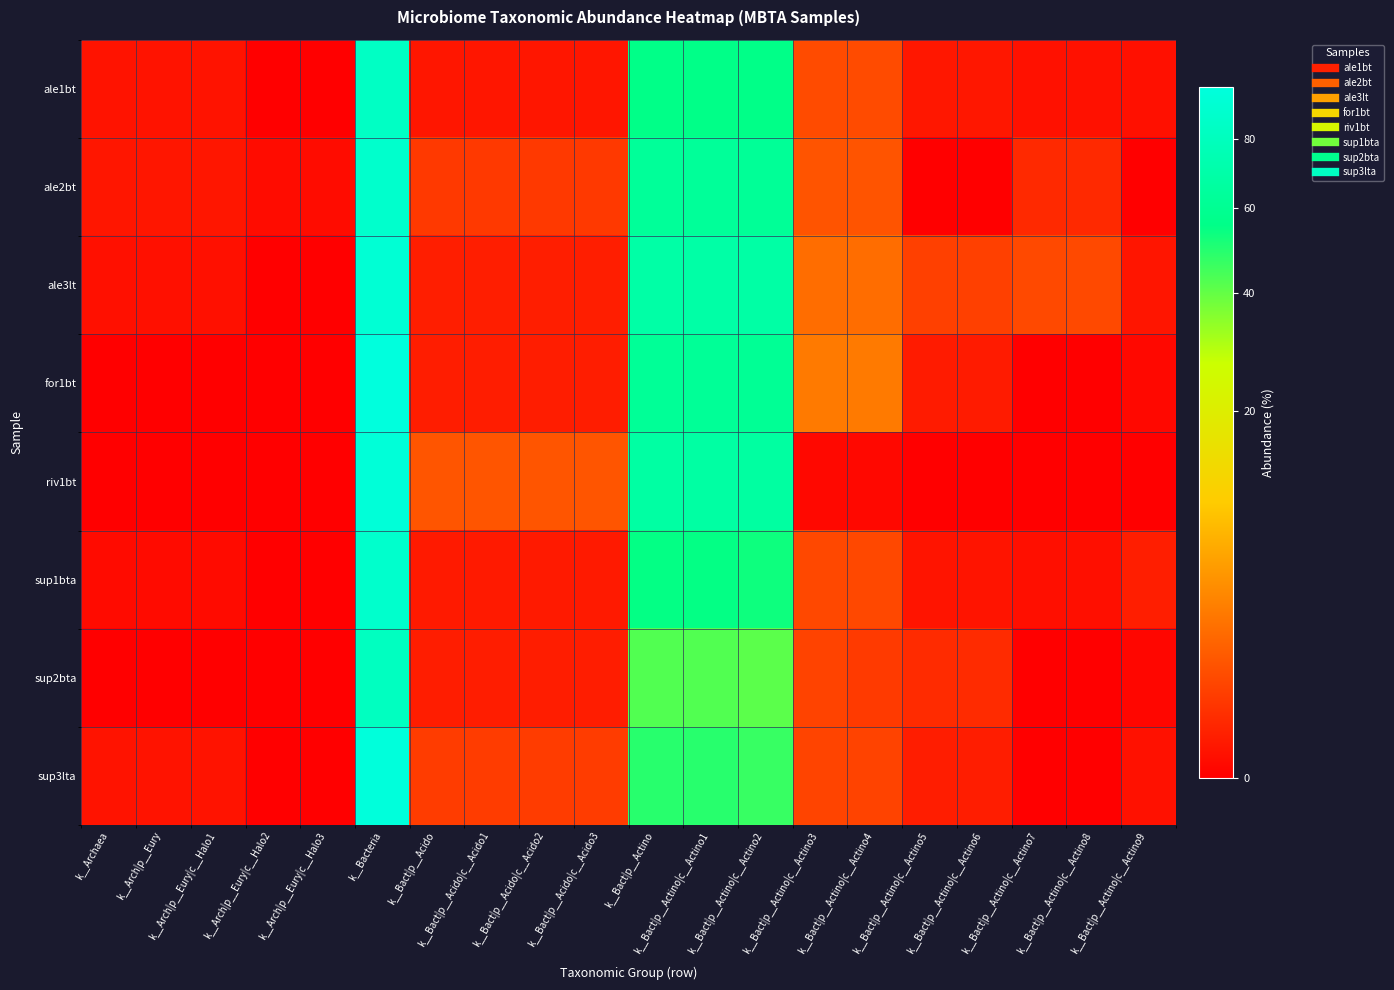

Which series has the largest total across all categories?

ale3lt